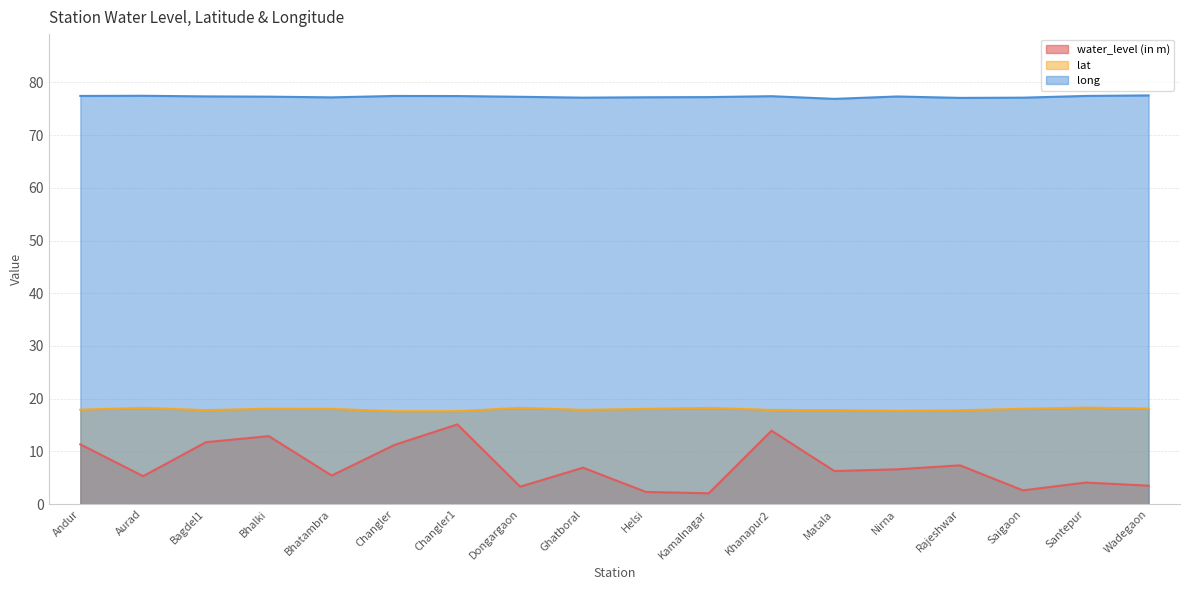

At which category does water_level (in m) reach its first local peak?

Bhalki